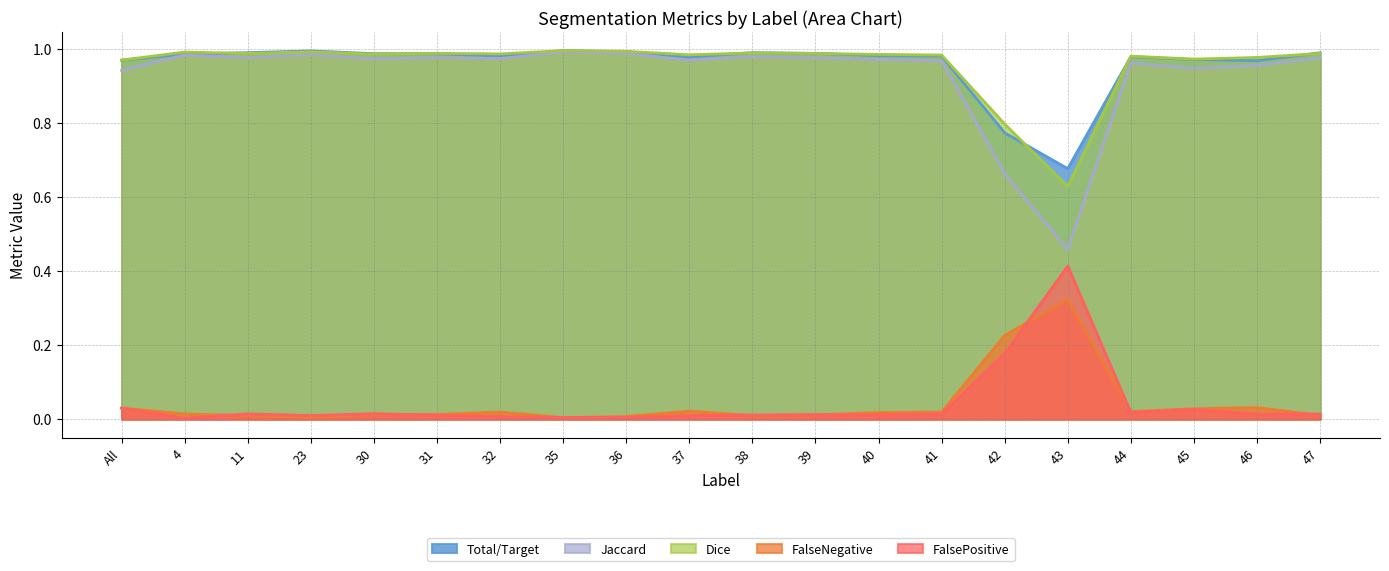

Reading right to left, transcribe all the data shown in this chart.

Total/Target: 47=1.0	46=1.0	45=1.0	44=1.0	43=0.7	42=0.8	41=1.0	40=1.0	39=1.0	38=1.0	37=1.0	36=1.0	35=1.0	32=1.0	31=1.0	30=1.0	23=1.0	11=1.0	4=1.0	All=1.0
Jaccard: 47=1.0	46=1.0	45=0.9	44=1.0	43=0.5	42=0.7	41=1.0	40=1.0	39=1.0	38=1.0	37=1.0	36=1.0	35=1.0	32=1.0	31=1.0	30=1.0	23=1.0	11=1.0	4=1.0	All=0.9
Dice: 47=1.0	46=1.0	45=1.0	44=1.0	43=0.6	42=0.8	41=1.0	40=1.0	39=1.0	38=1.0	37=1.0	36=1.0	35=1.0	32=1.0	31=1.0	30=1.0	23=1.0	11=1.0	4=1.0	All=1.0
FalseNegative: 47=0.0	46=0.0	45=0.0	44=0.0	43=0.3	42=0.2	41=0.0	40=0.0	39=0.0	38=0.0	37=0.0	36=0.0	35=0.0	32=0.0	31=0.0	30=0.0	23=0.0	11=0.0	4=0.0	All=0.0
FalsePositive: 47=0.0	46=0.0	45=0.0	44=0.0	43=0.4	42=0.2	41=0.0	40=0.0	39=0.0	38=0.0	37=0.0	36=0.0	35=0.0	32=0.0	31=0.0	30=0.0	23=0.0	11=0.0	4=0.0	All=0.0